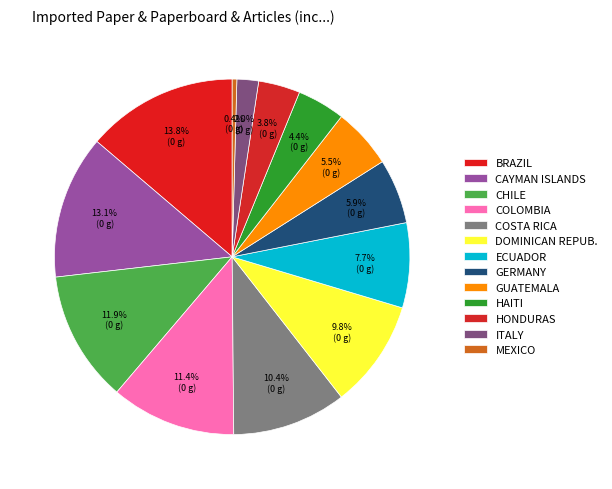

To the nearest percent, what is the difference between the largest and smallest slice percentages?

13%